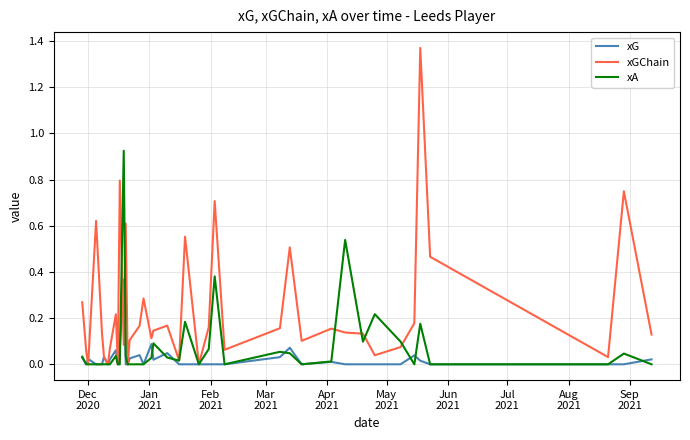

Rank the series by their average value, from highest to lowest.

xGChain, xA, xG